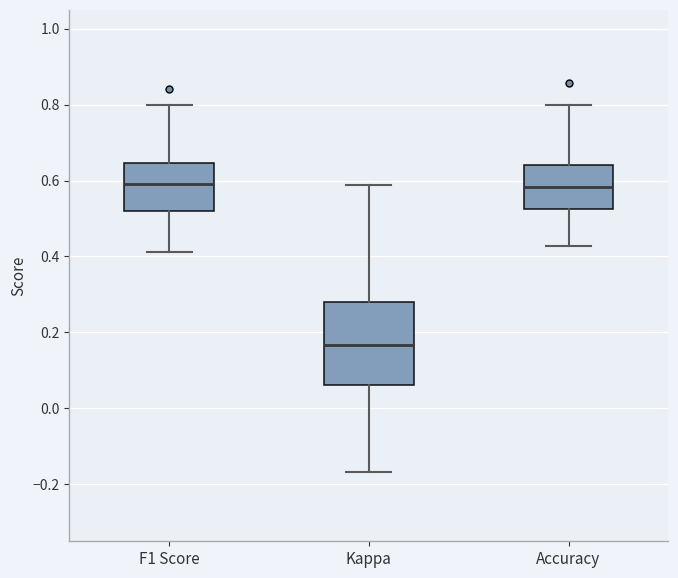

Reading left to right, transcribe this box plot: for each box, give where its median line is, the range the box spans, and where its two whiskers end, as read against the y-axis. The values are not printed on the chart, so give them approximately, as read against the axis.

F1 Score: median 0.60, box 0.52 to 0.64, whiskers 0.42 to 0.80
Kappa: median 0.16, box 0.06 to 0.28, whiskers -0.16 to 0.58
Accuracy: median 0.58, box 0.52 to 0.64, whiskers 0.42 to 0.80